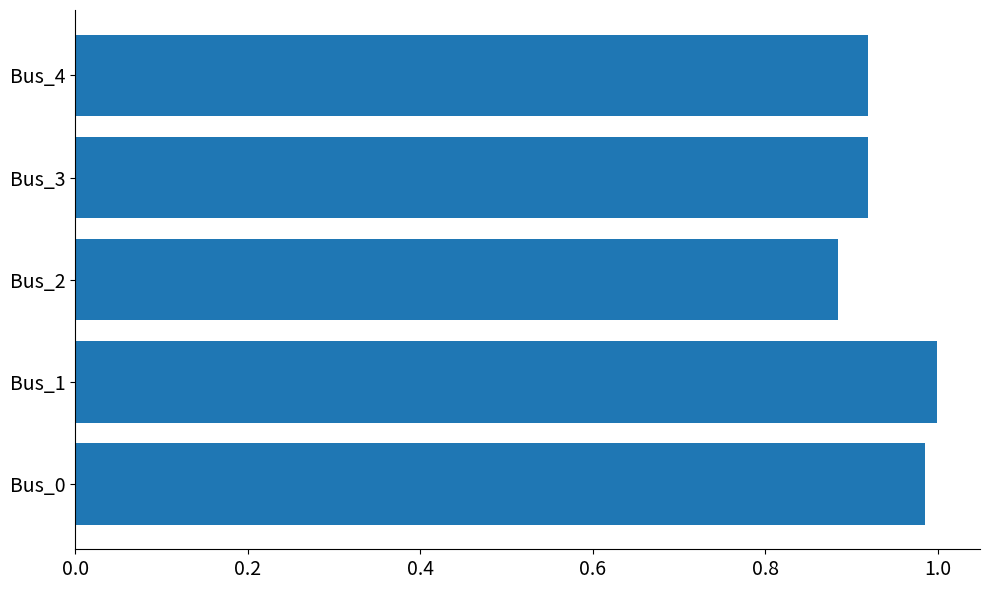

What is the difference between the second highest and minimum values?

0.1